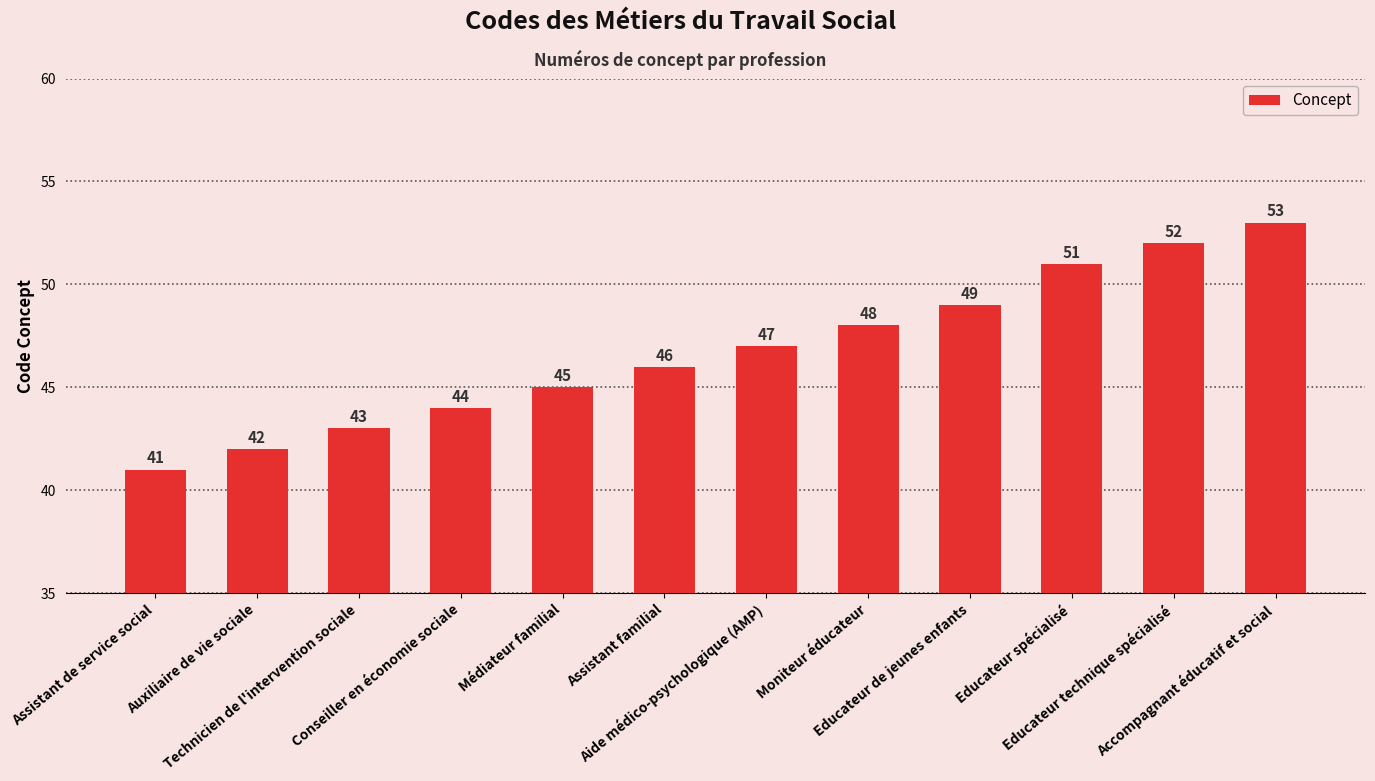

What is the value of the 8th bar from the left?

48